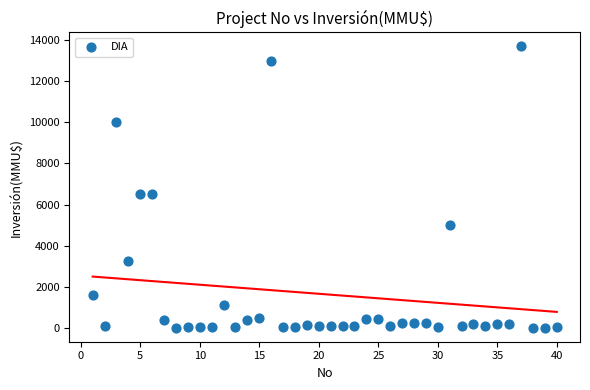

What is the range of Y values (max minus min)?

13700